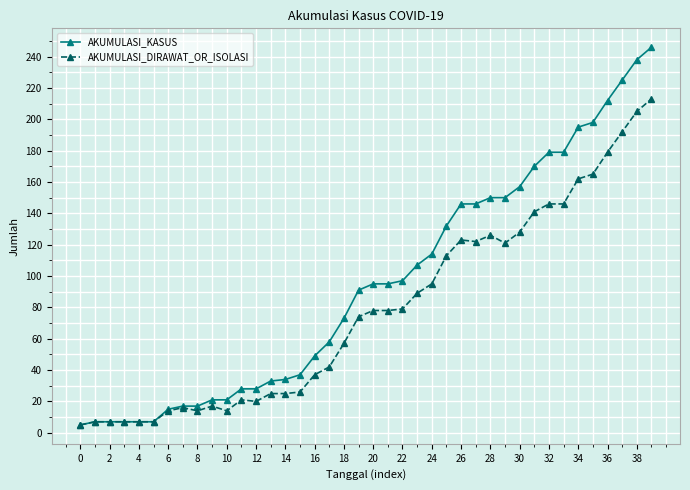

What is the sum of all AKUMULASI_DIRAWAT_OR_ISOLASI values?

3143